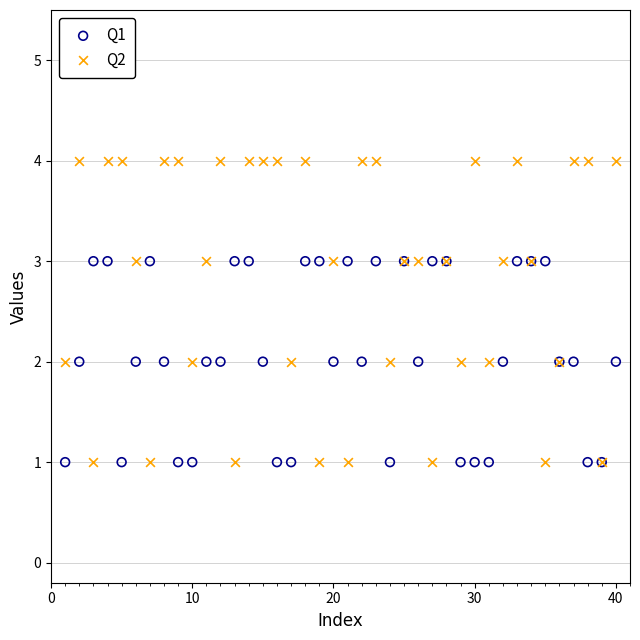

Which series has the largest Y range (max minus min)?

Q2